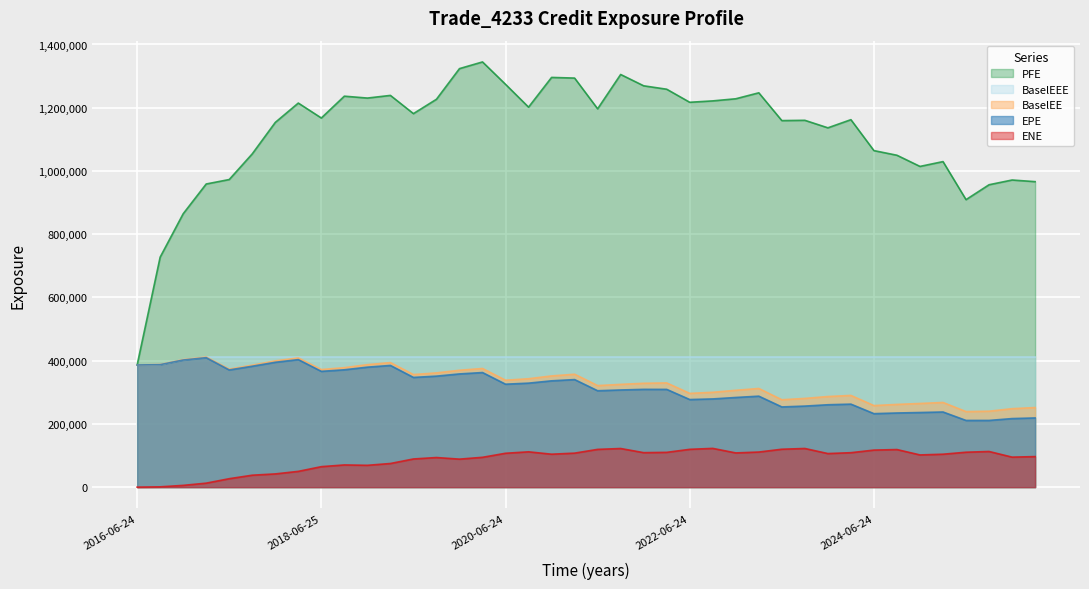

What is the total value across all series at 2024-09-24?

2076157.0